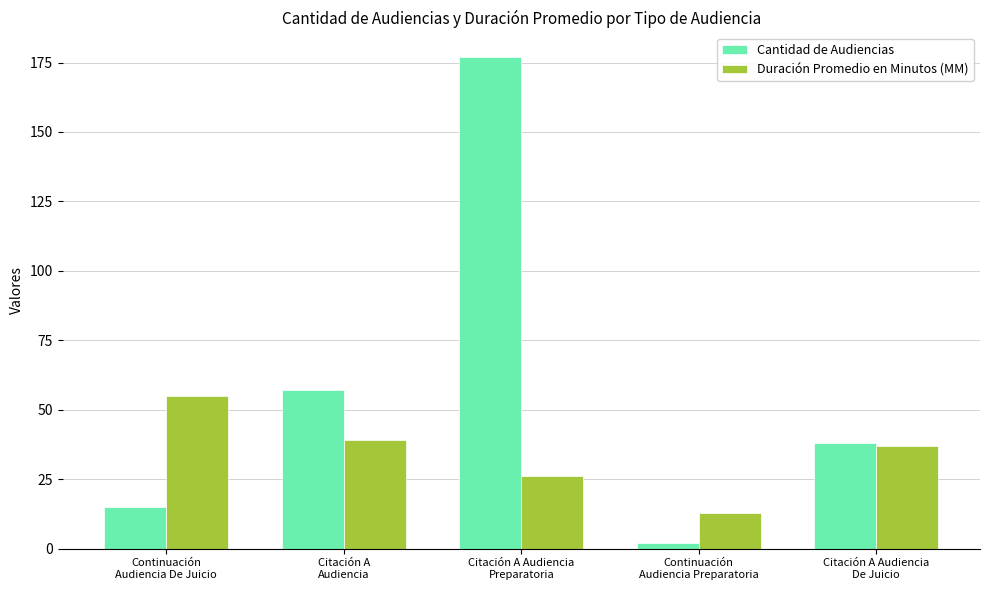

What is the sum of all Cantidad de Audiencias values?

289